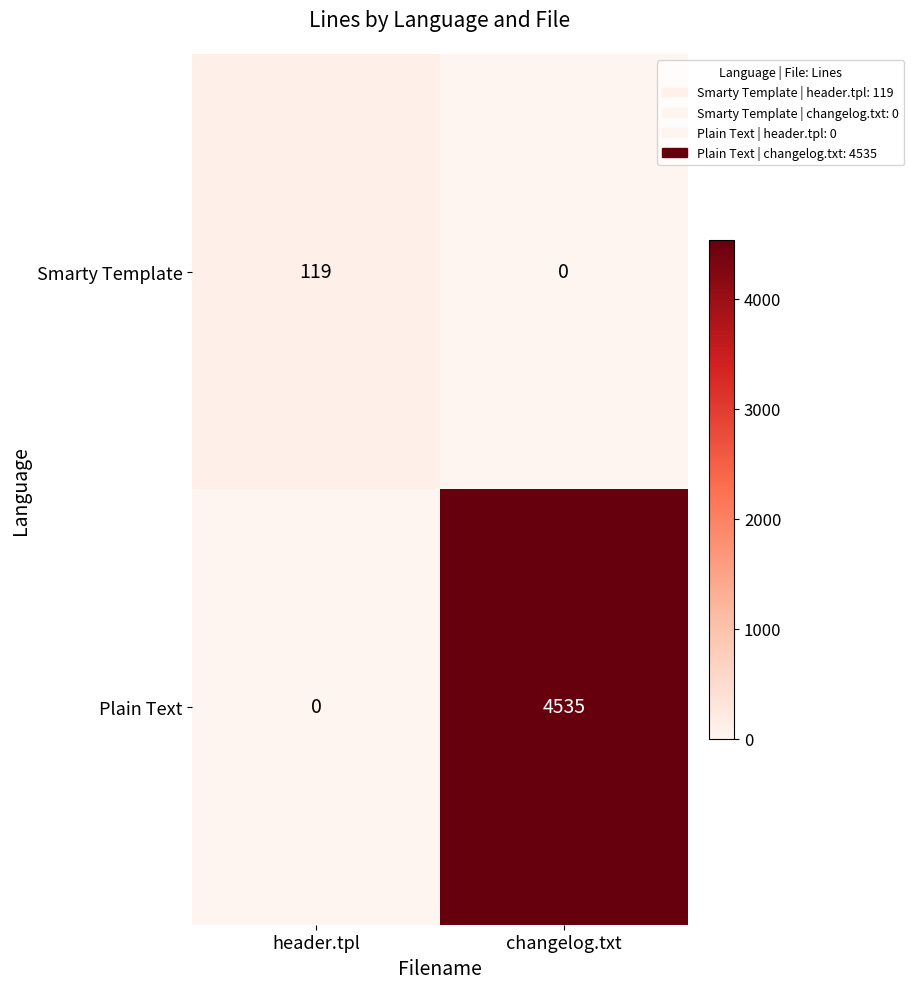

How many series are shown in this chart?

2